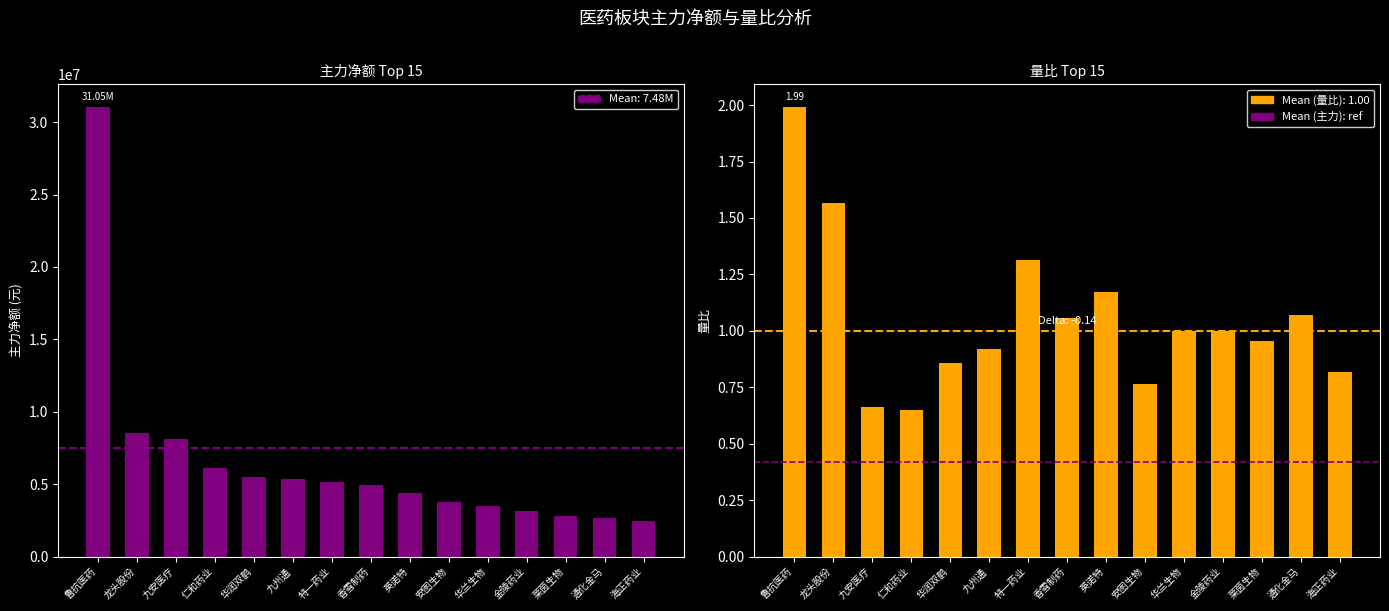

Rank the categories by value from lowest to highest.

海正药业, 通化金马, 莱茵生物, 金陵药业, 华兰生物, 安图生物, 英诺特, 香雪制药, 特一药业, 九州通, 华润双鹤, 仁和药业, 九安医疗, 龙头股份, 鲁抗医药